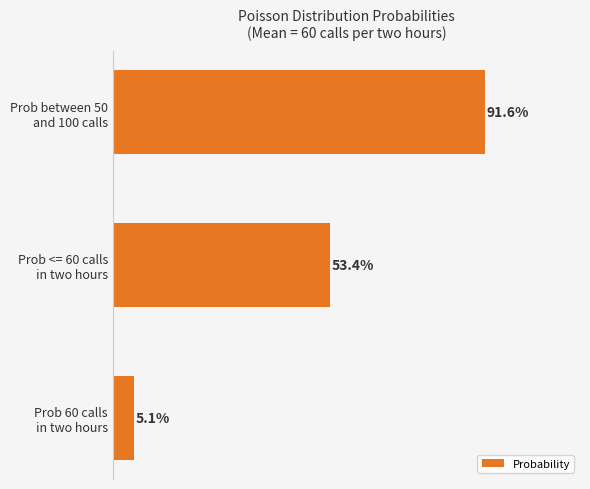

Are the bars horizontal?

Yes